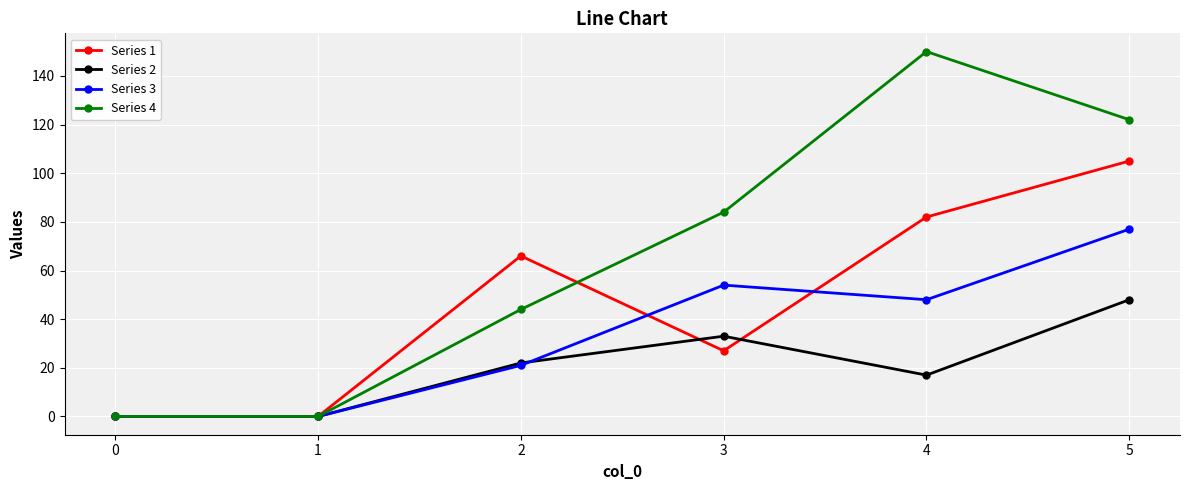

What is the spread (max minus min) of values at 3?

57